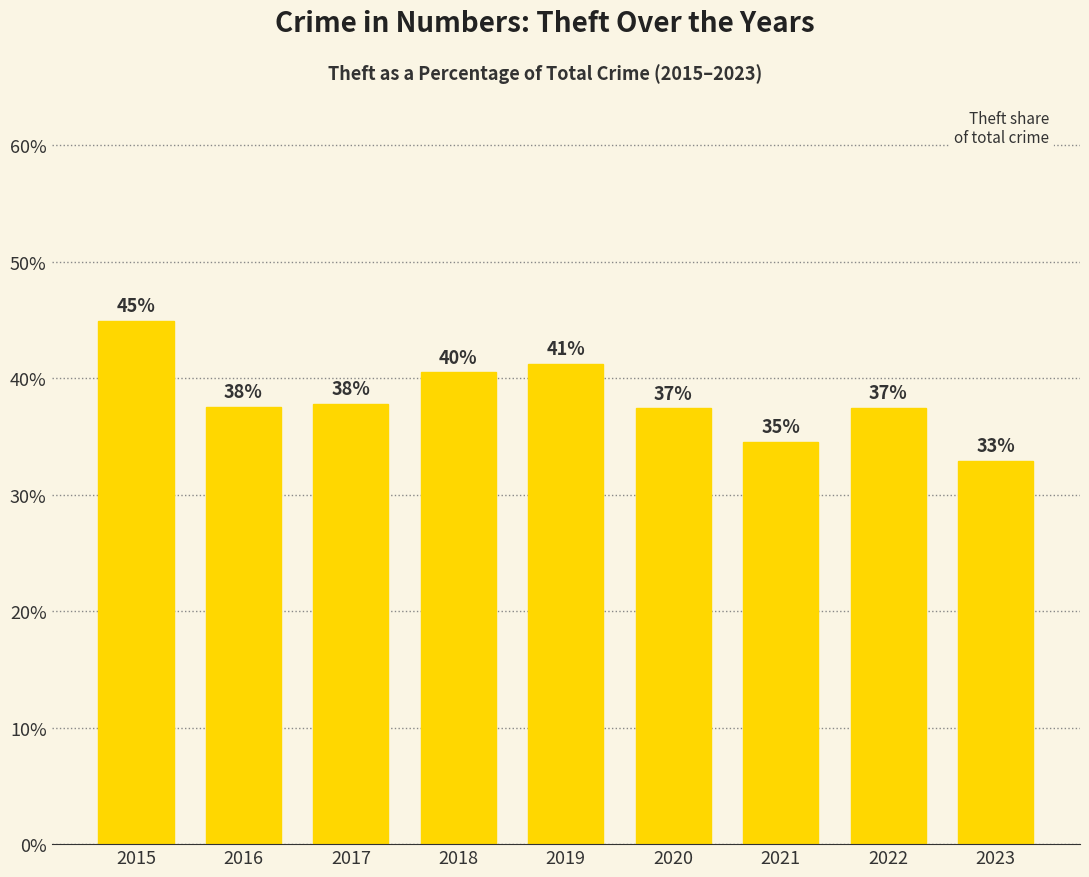

What is the change in value from 2019 to 2022?

-3.8